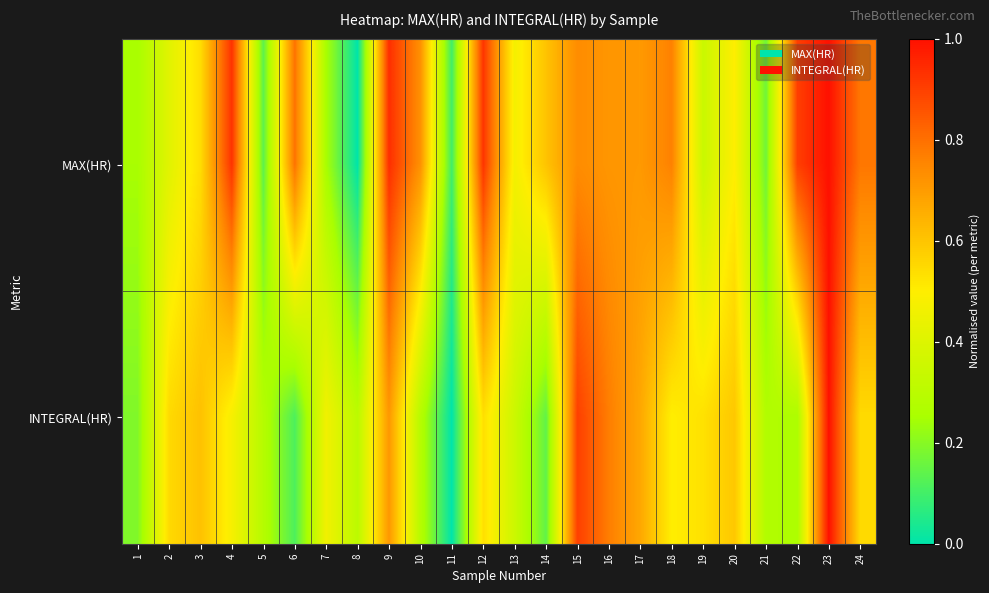

Rank the series by their maximum value, from lowest to highest.

MAX(HR), INTEGRAL(HR)